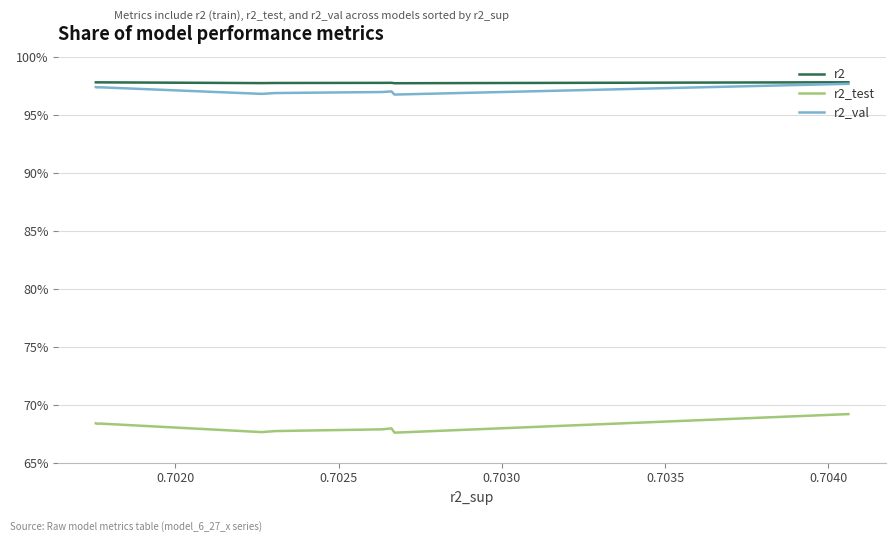

Which series has the largest total across all categories?

r2